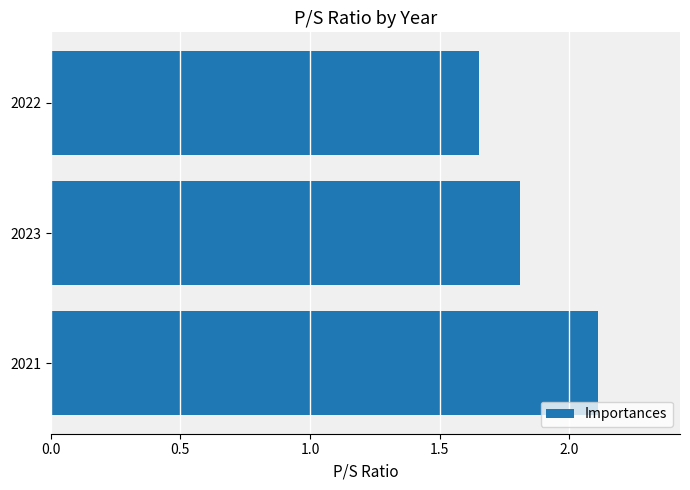

What is the maximum value shown in the chart?

2.1